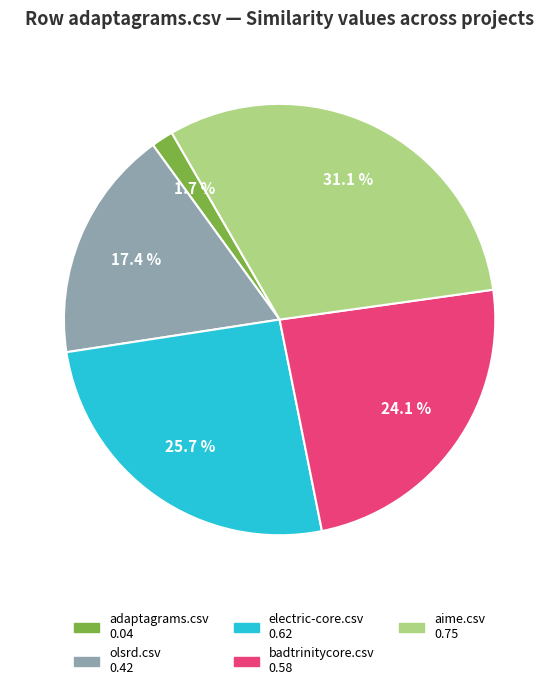

To the nearest percent, what is the combined percentage of olsrd.csv and adaptagrams.csv?

19%